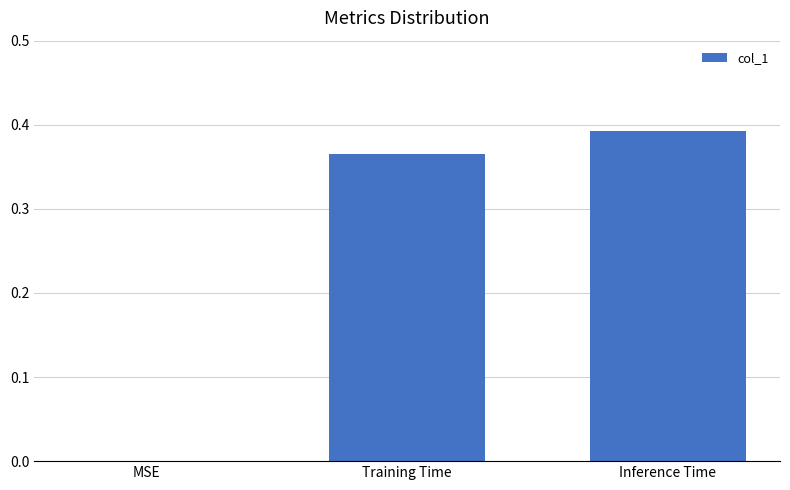

Which category has the highest value across all series?

Inference Time